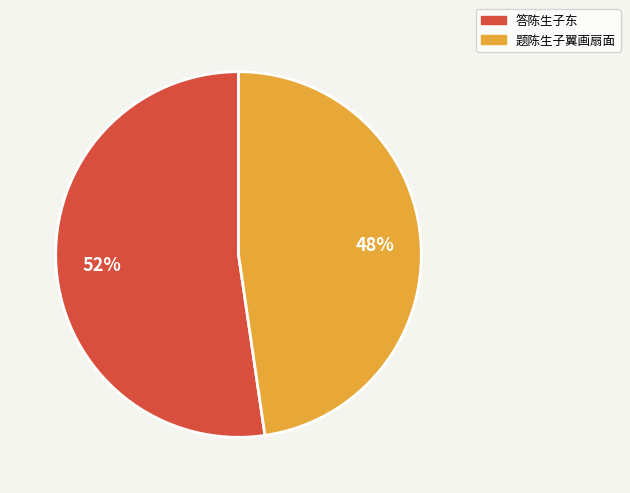

Is it true that 答陈生子东 is 45% of the pie?

False